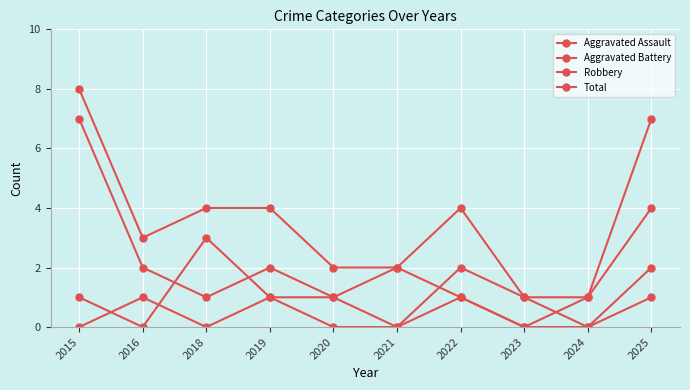

What is the sum of the Robbery values at 2022 and 2021?

1